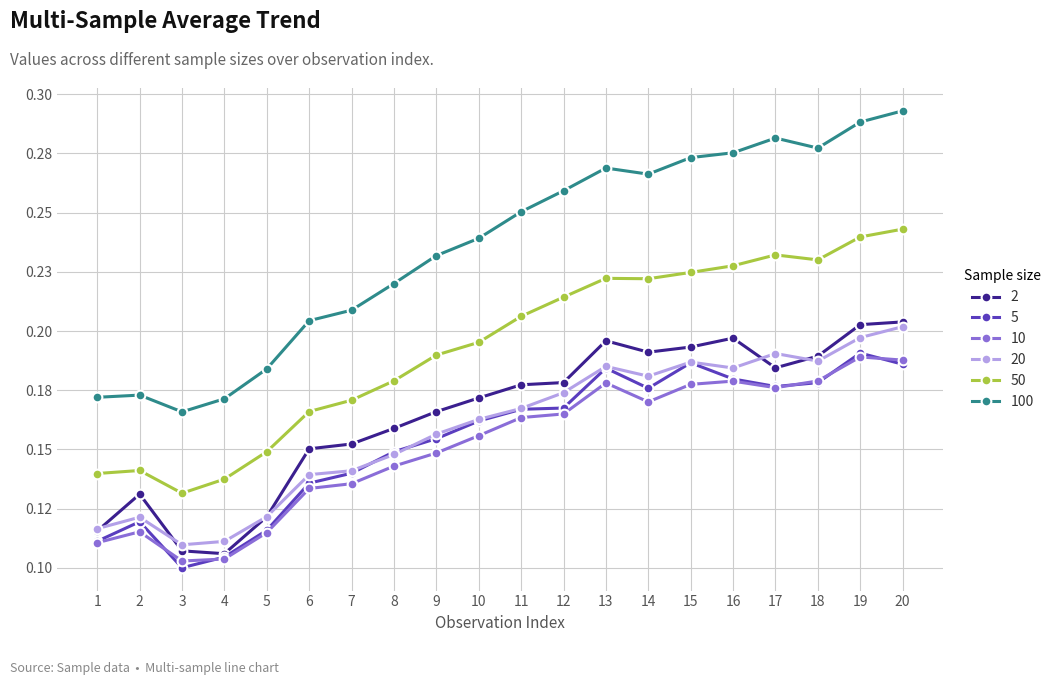

What are all the series names shown in the legend?

2, 5, 10, 20, 50, 100